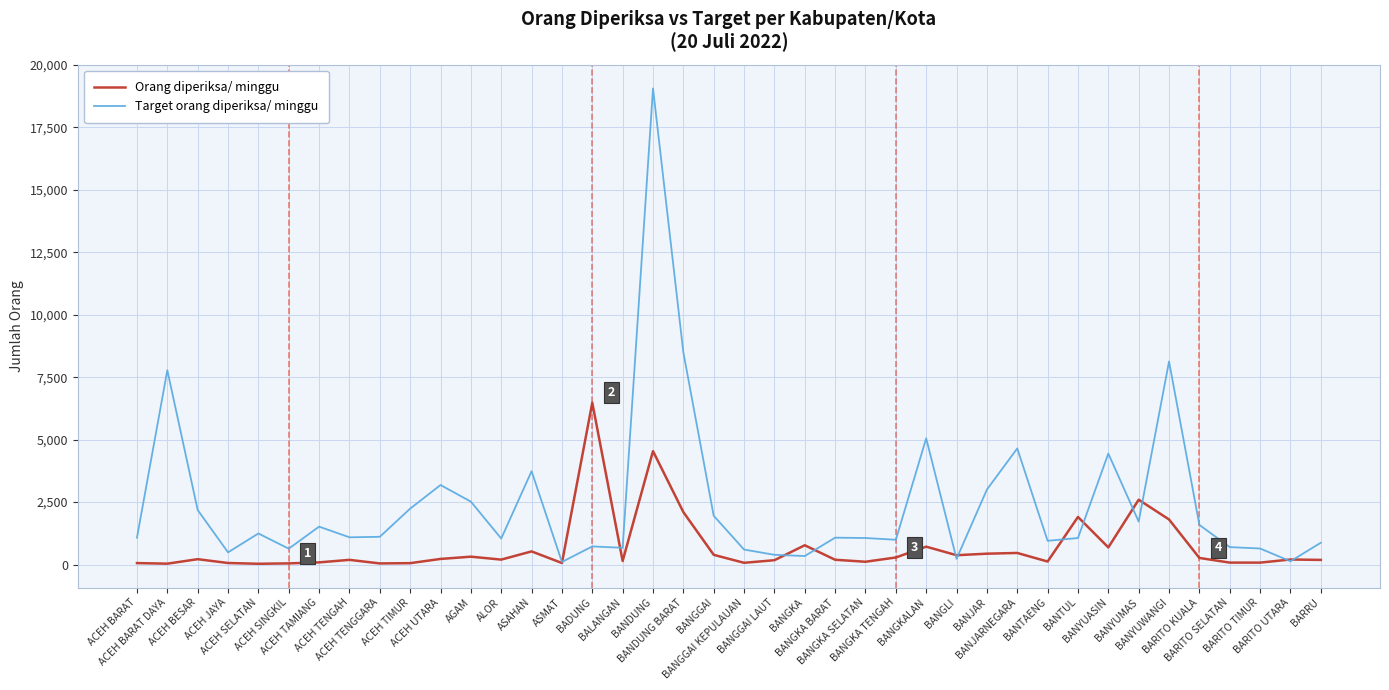

True or false: Target orang diperiksa/ minggu has a value of 1246 at ACEH SELATAN.

True